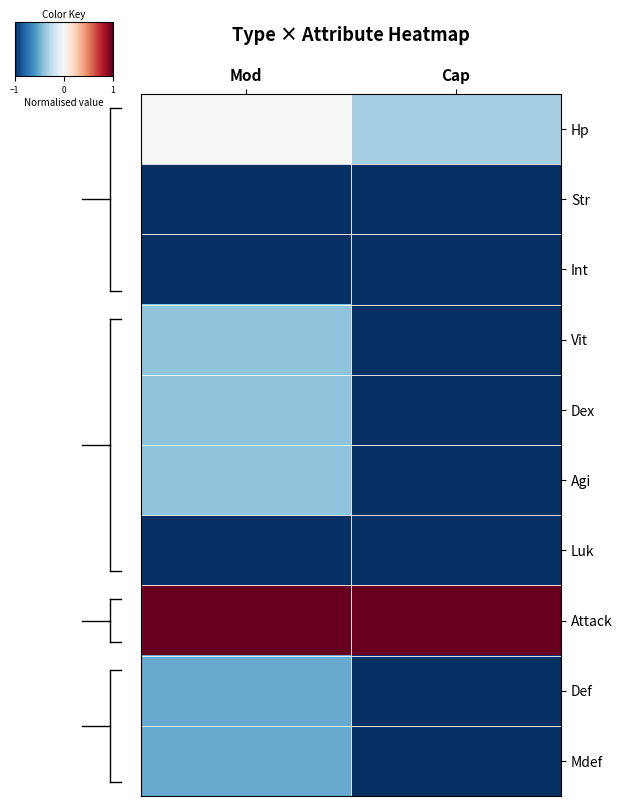

How many distinct data groups are displayed?

10